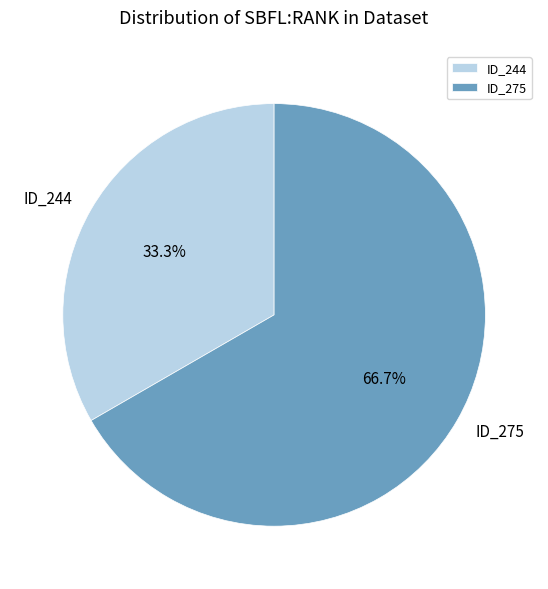

Does ID_275 represent more than half of the total?

Yes